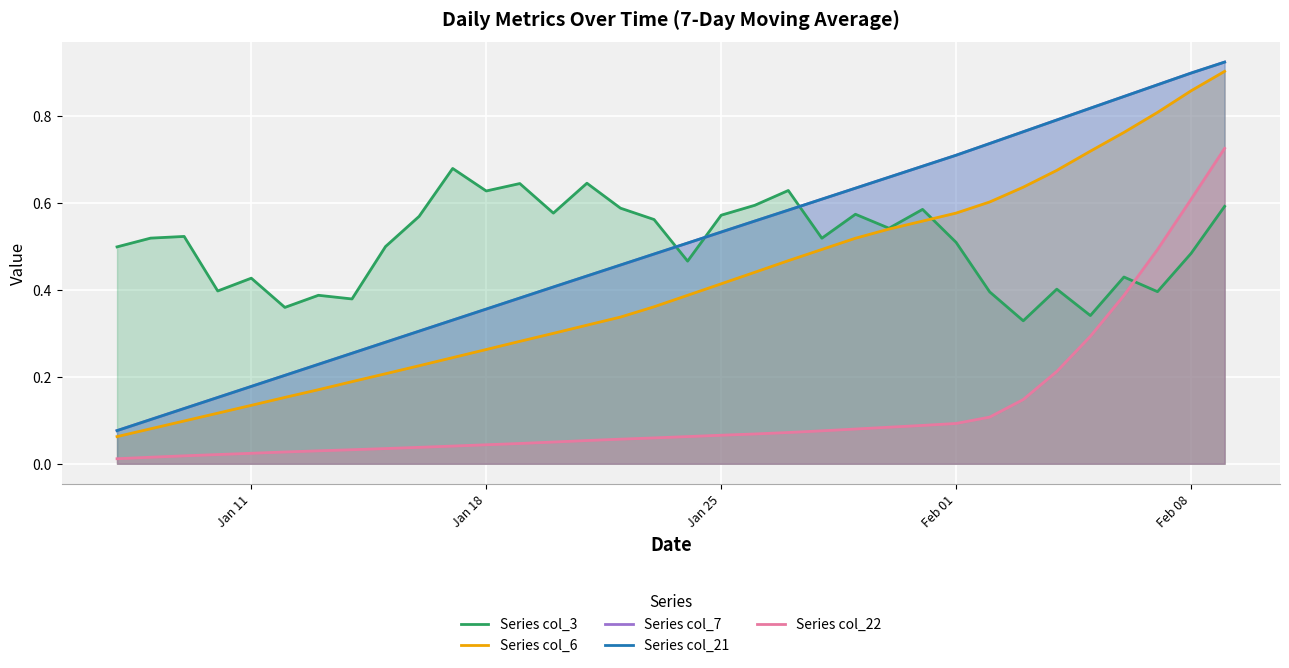

True or false: Series col_6 has more than 1 interior local peaks.

False